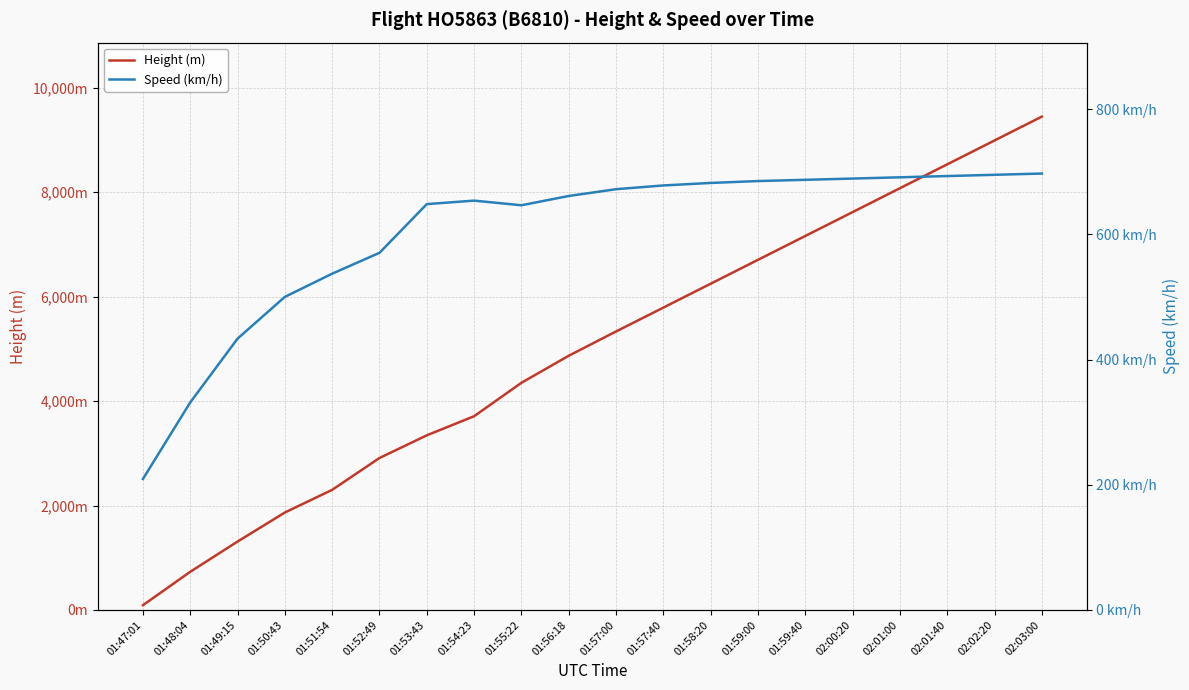

How many values in the Height (m) series exceed 5334?

9